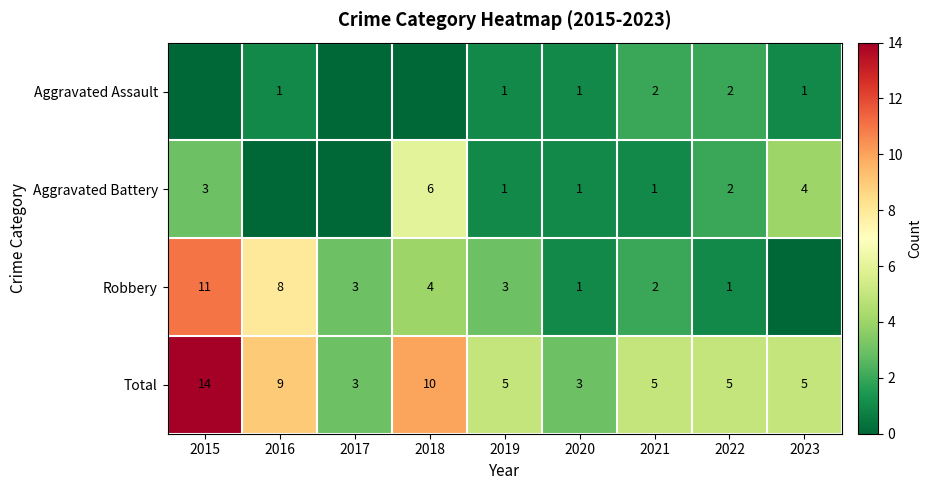

At which label does Total first exceed 5?

2015